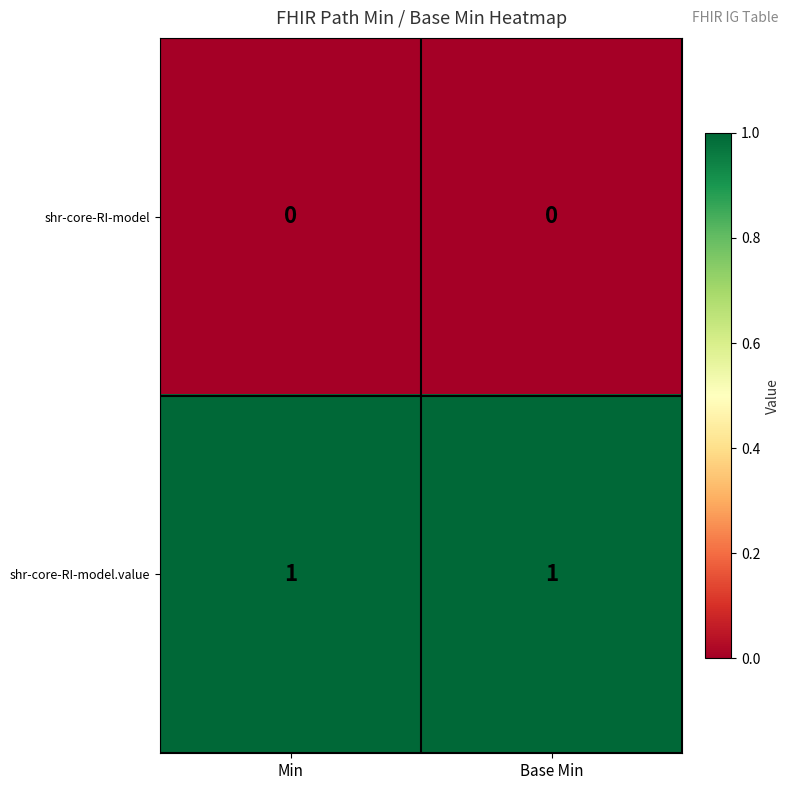

Is the value of shr-core-RI-model.value at Base Min greater than the value of shr-core-RI-model at Min?

Yes